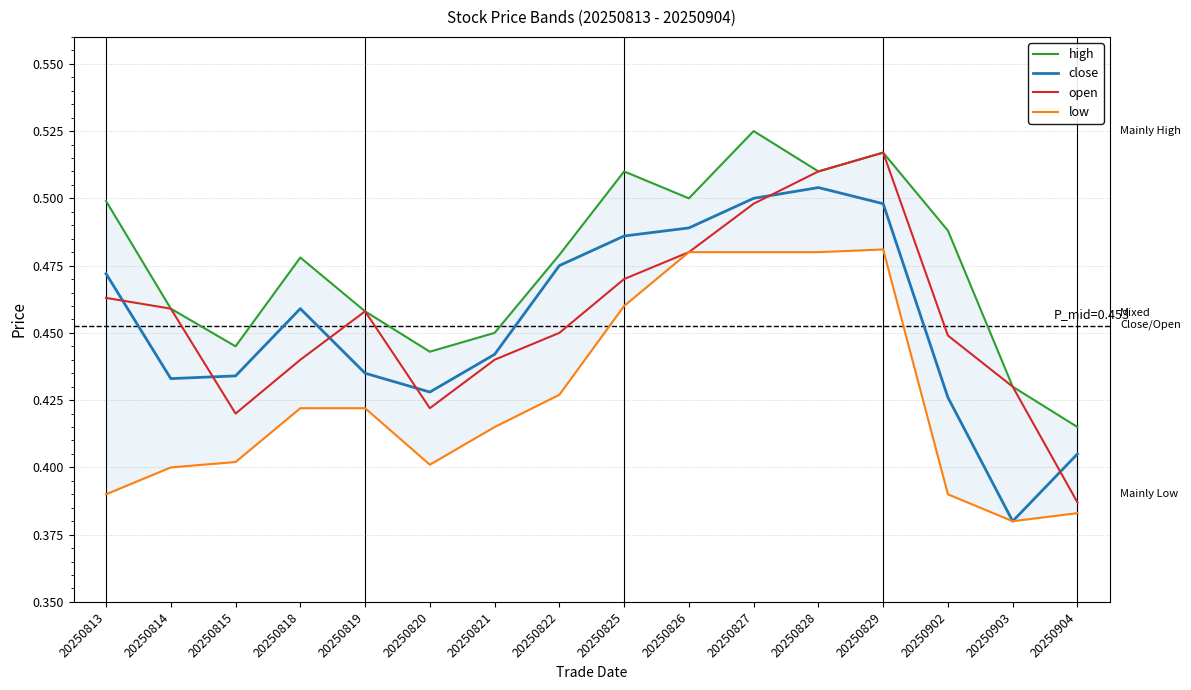

What is the difference between the high values at 20250827 and 20250904?

0.1